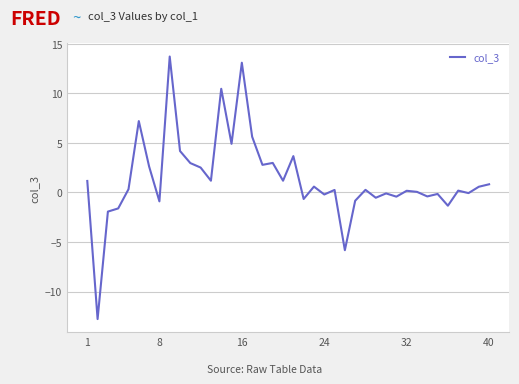

What is the maximum value shown in the chart?

13.7